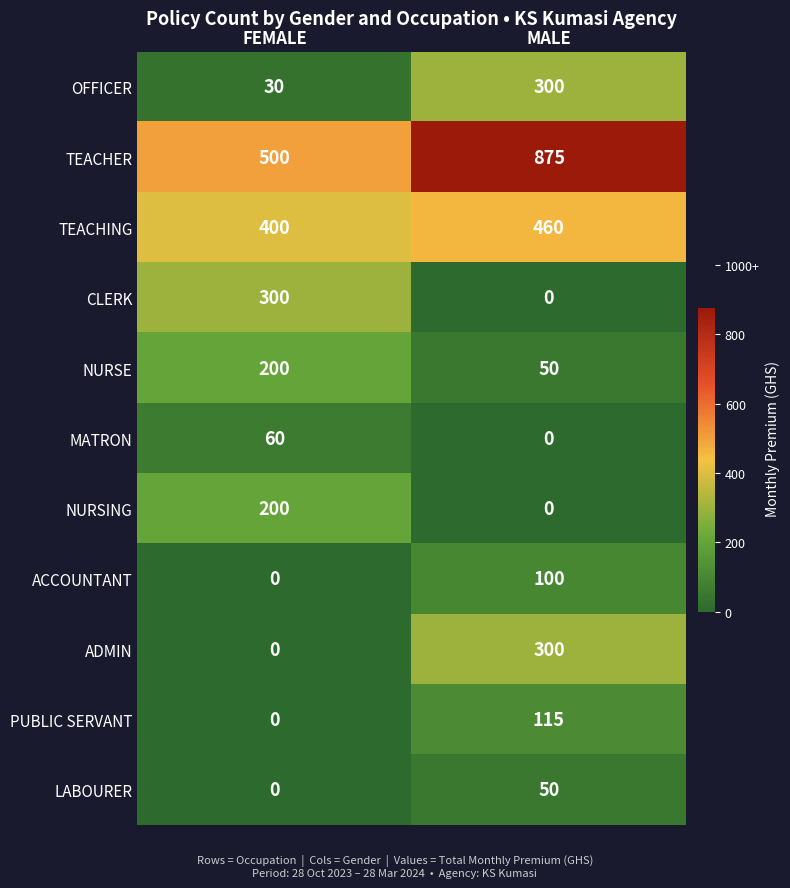

What is the average value of the CLERK series?

150